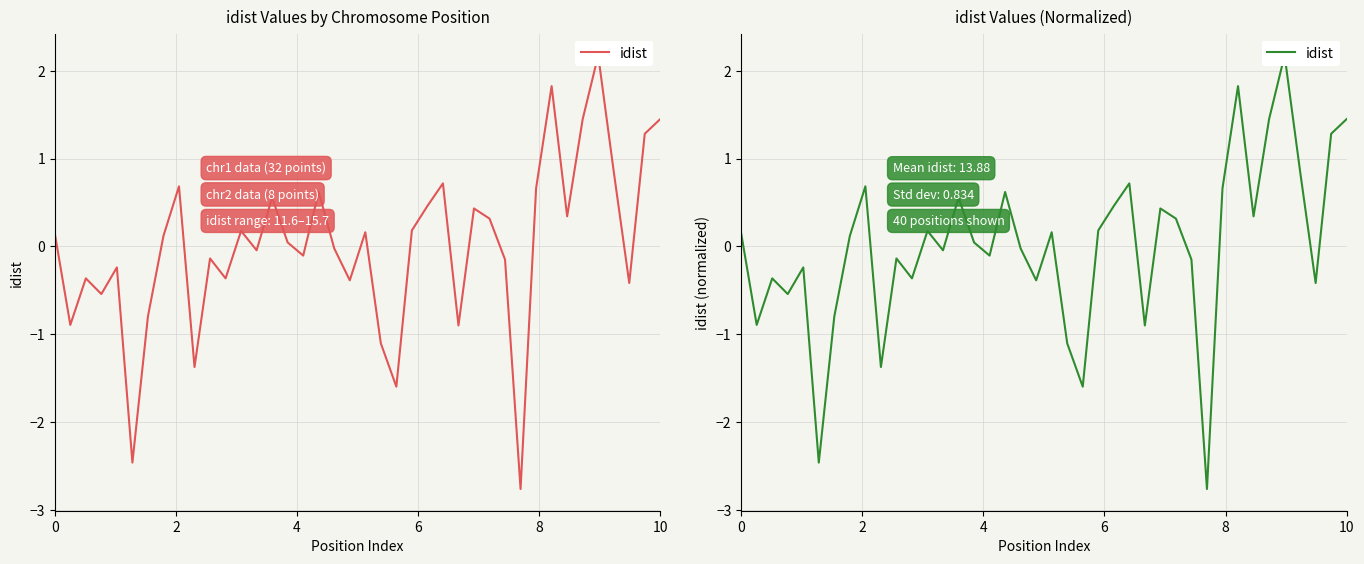

Which label corresponds to the smallest value in the chart?

30